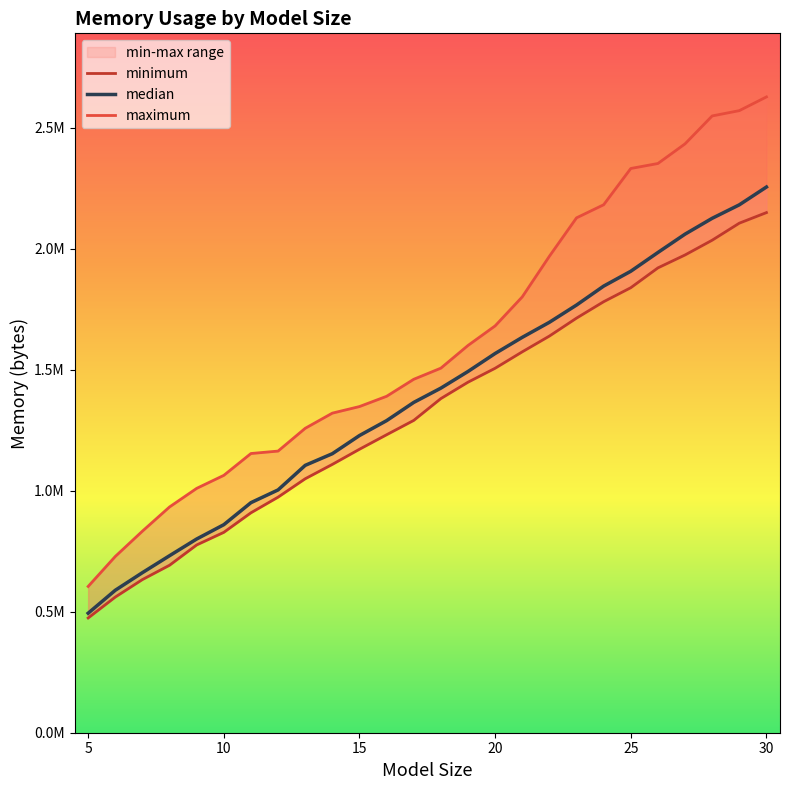

What is the value of the maximum point at the 15th from the left?

1600500